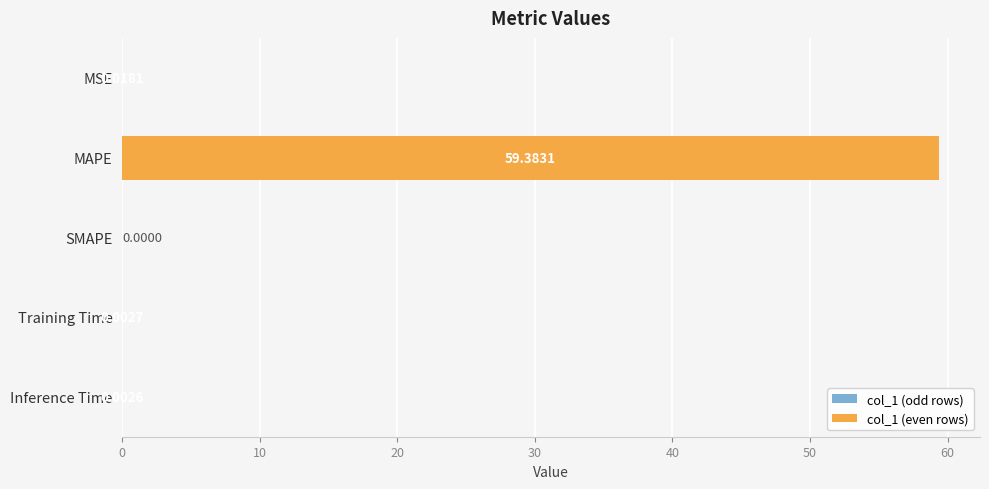

Which has a higher value, MAPE or SMAPE?

MAPE